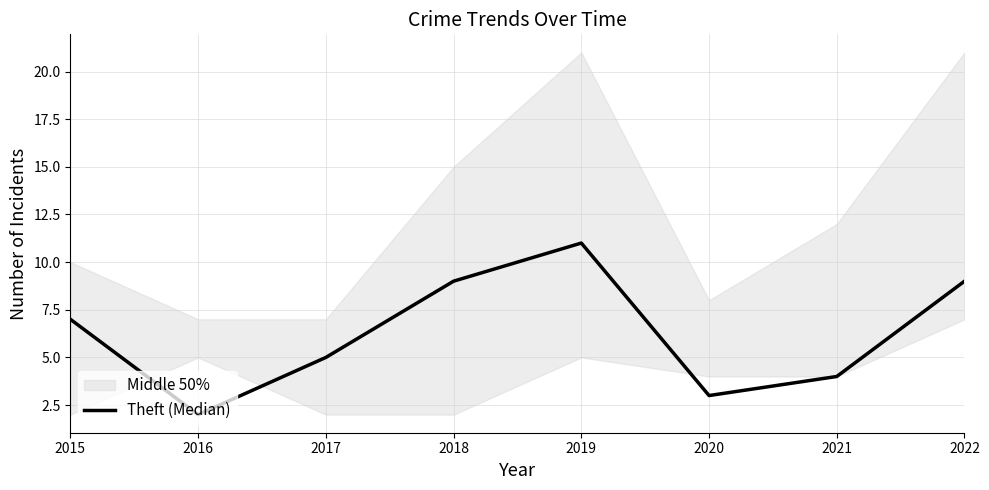

Where is the data nearest to the value 6?

2015